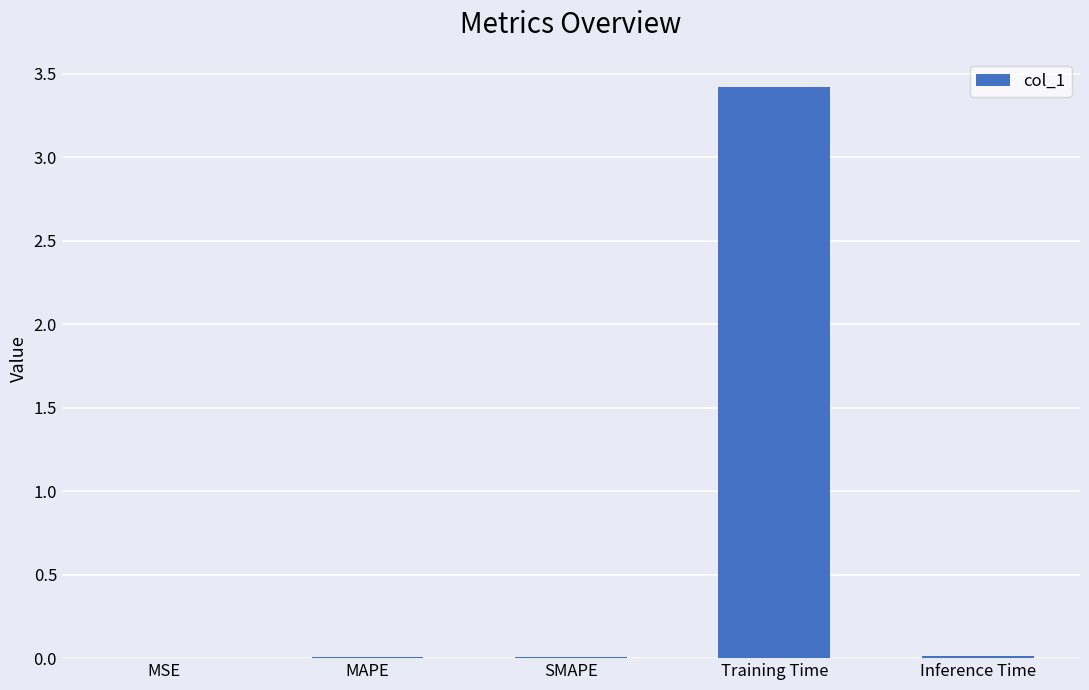

What is the difference between the values at Training Time and SMAPE?

3.4